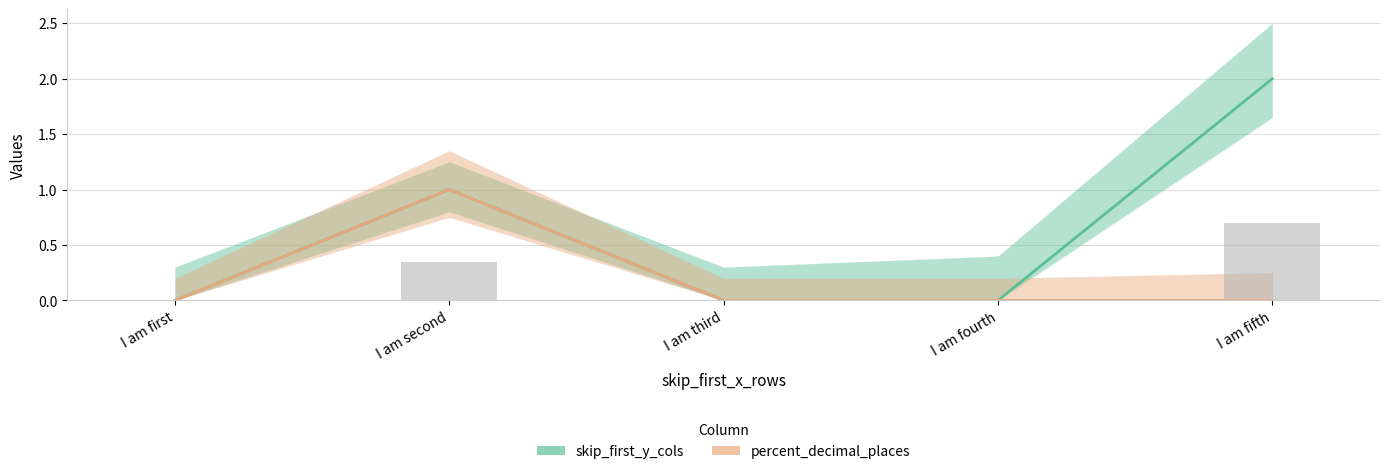

Which series has the largest total across all categories?

skip_first_y_cols